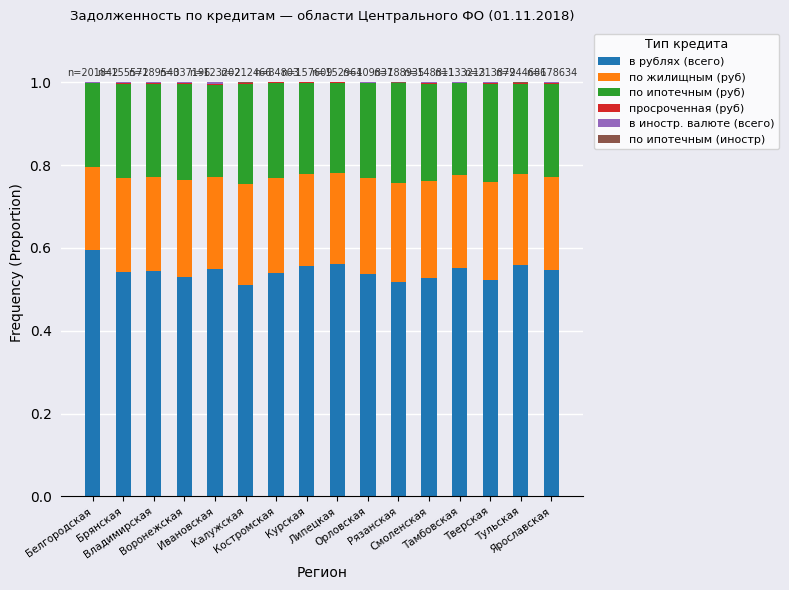

What position from the left is Брянская?

2